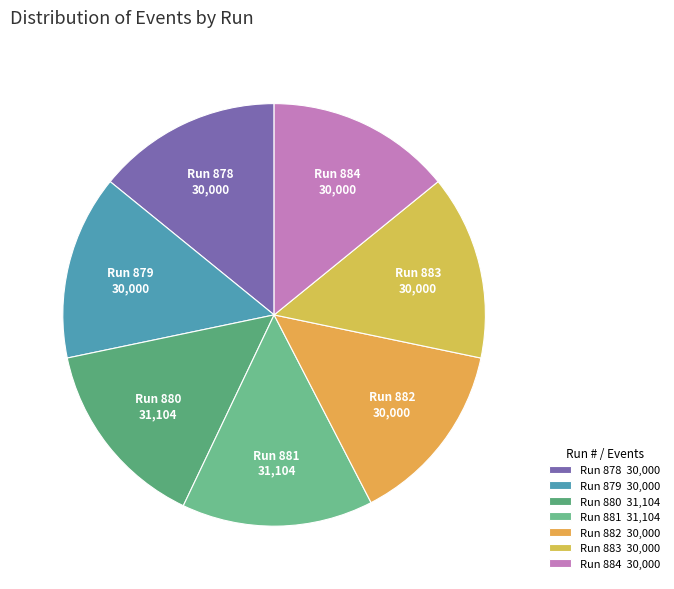

Does Run 878 30,000 represent more than half of the total?

No